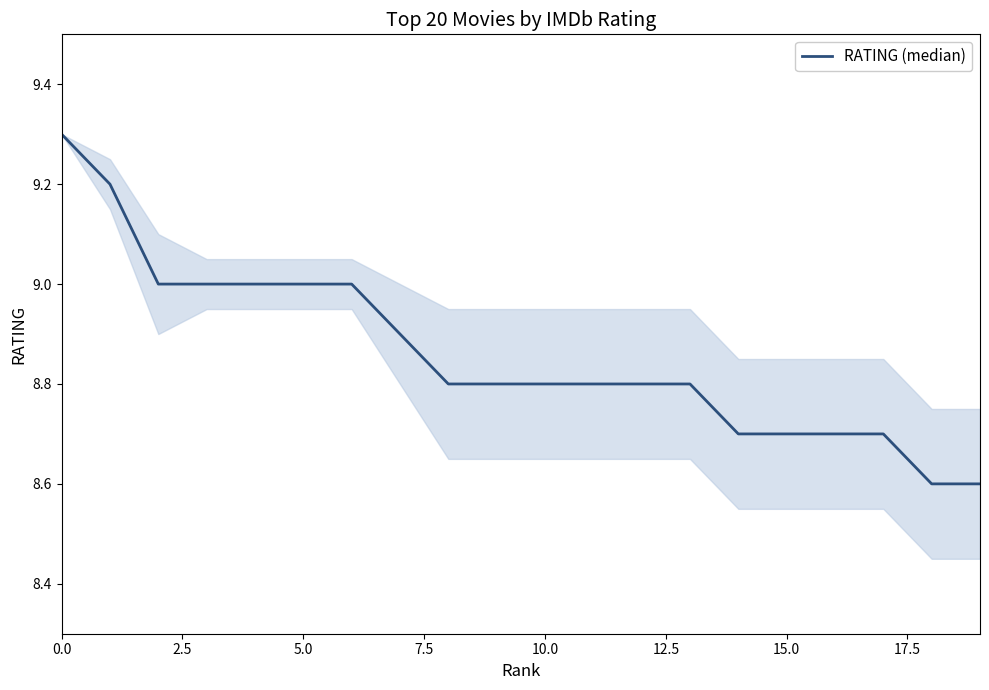

Reading left to right, transcribe all the data shown in this chart.

9.3	9.2	9.0	9.0	9.0	9.0	9.0	8.9	8.8	8.8	8.8	8.8	8.8	8.8	8.7	8.7	8.7	8.7	8.6	8.6